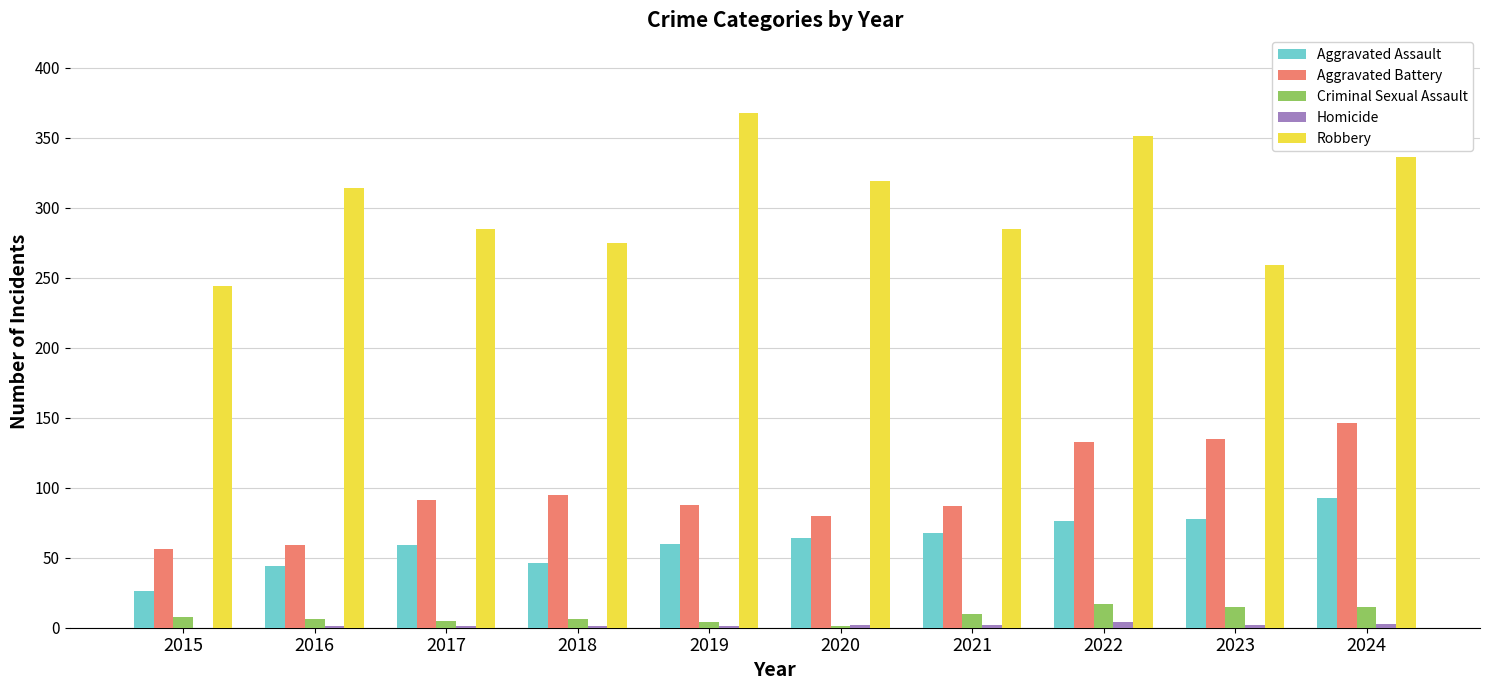

Is the value of Robbery at 2020 greater than the value of Aggravated Battery at 2024?

Yes